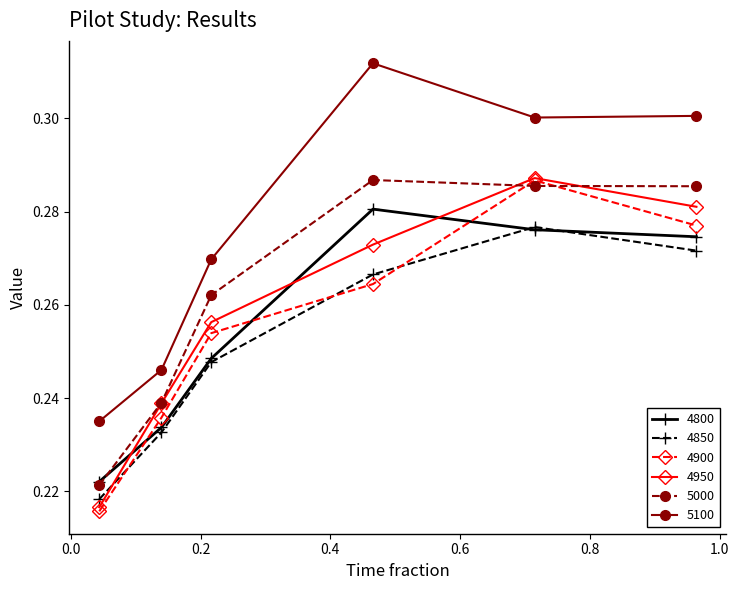

At how many categories does at least one series exceed 0?

6